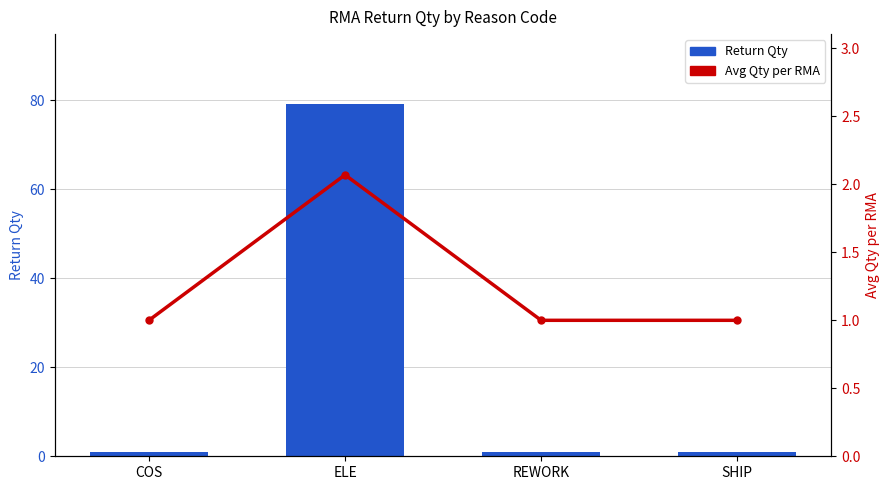

What is the difference between the maximum and second lowest values in the Avg Qty per RMA series?

1.1